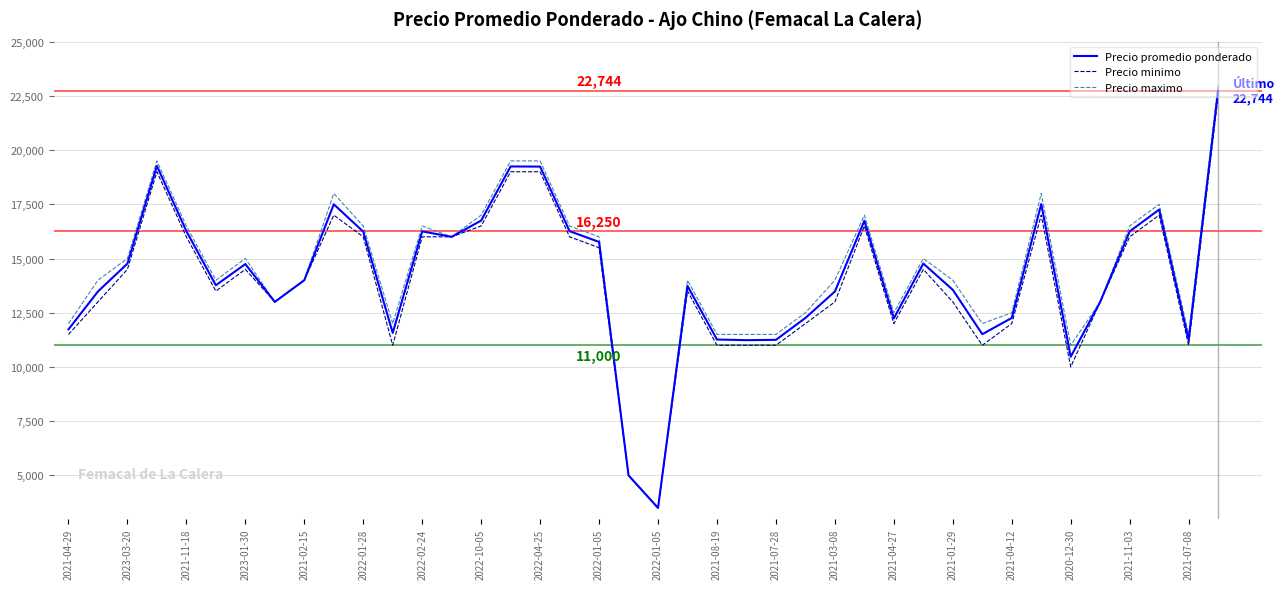

What is the minimum value for Precio minimo?

3500